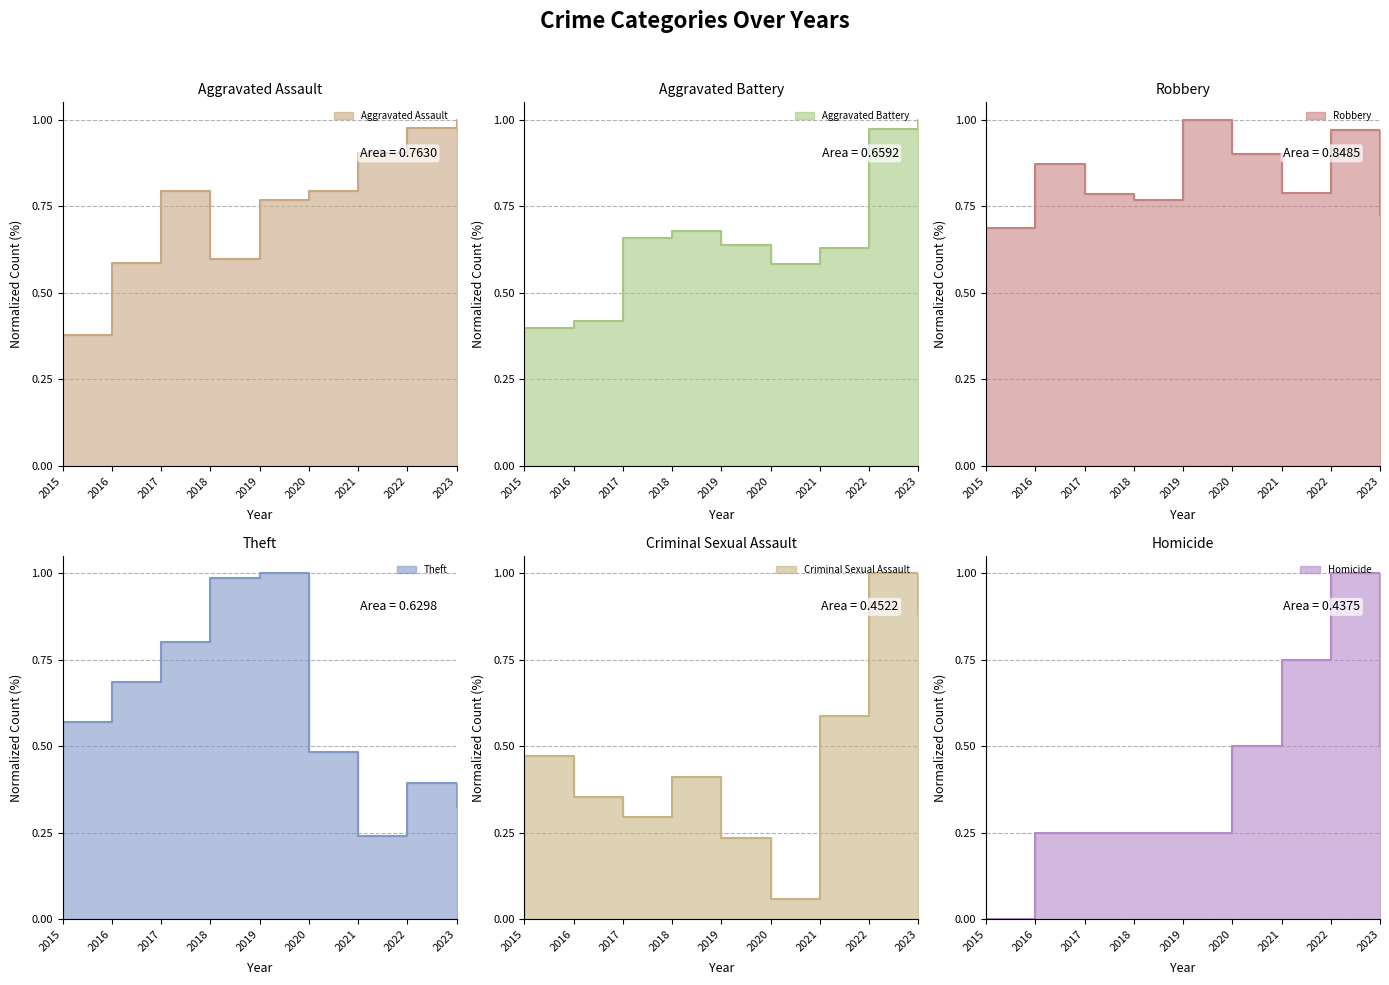

The value of Criminal Sexual Assault at 2021 is 0.6. True or false?

True